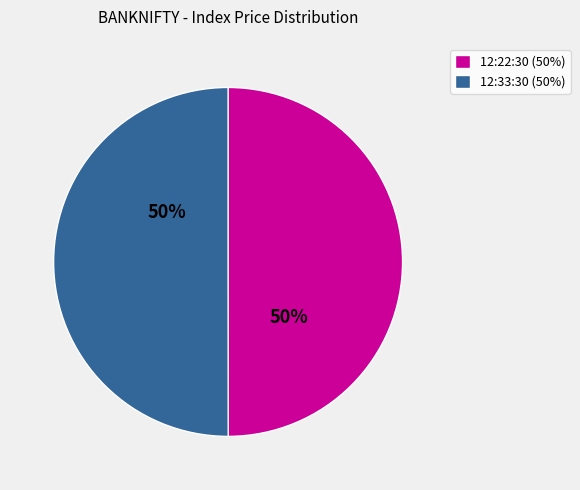

What percentage is the 12:22:30 (50%) slice, to the nearest percent?

50%